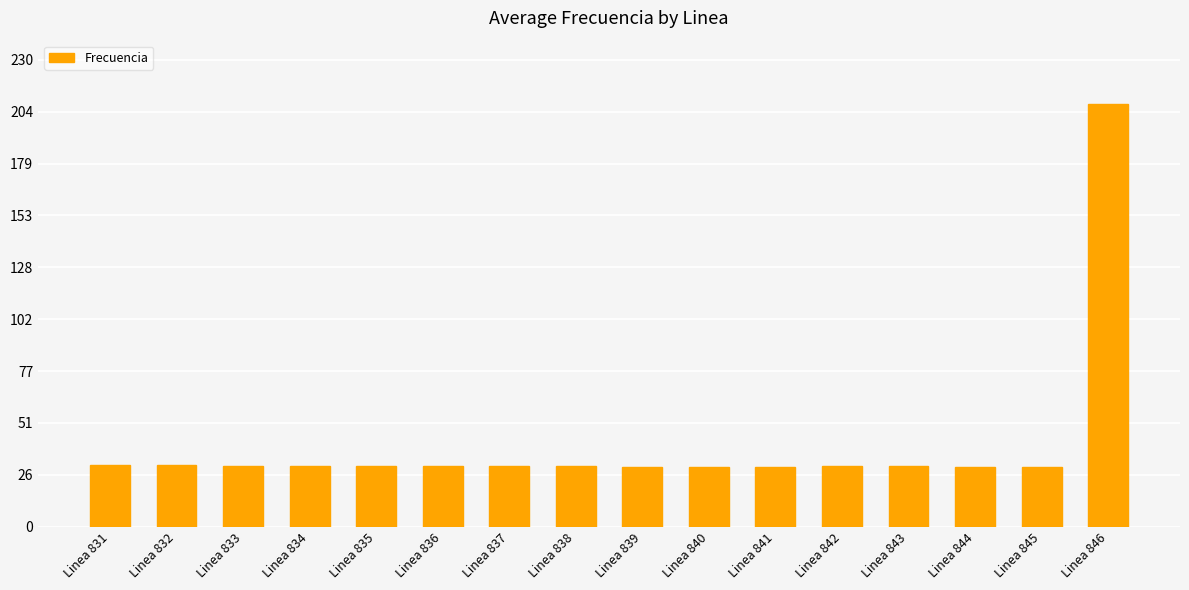

What is the smallest value displayed?

29.6